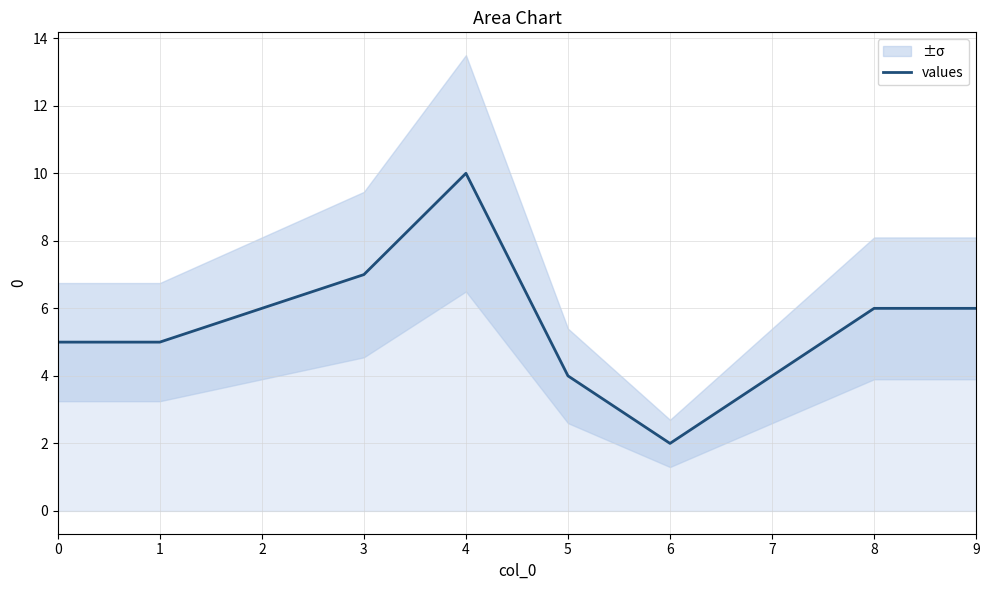

Is it true that the value at 2 is 10?

False